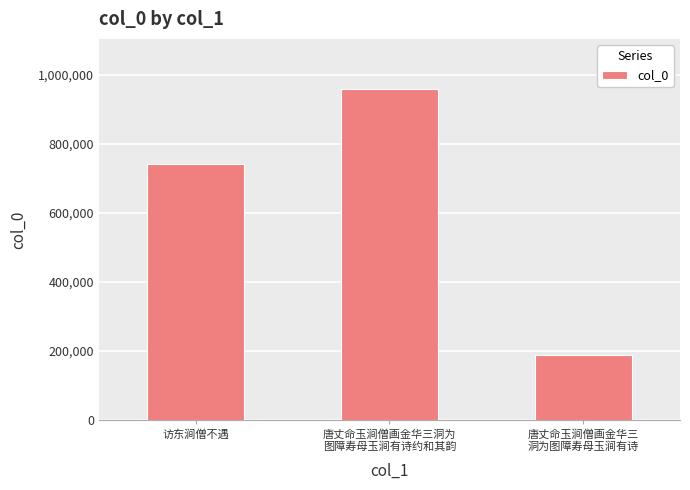

The value at 唐丈命玉涧僧画金华三
洞为图障寿母玉涧有诗 is 189410. True or false?

True